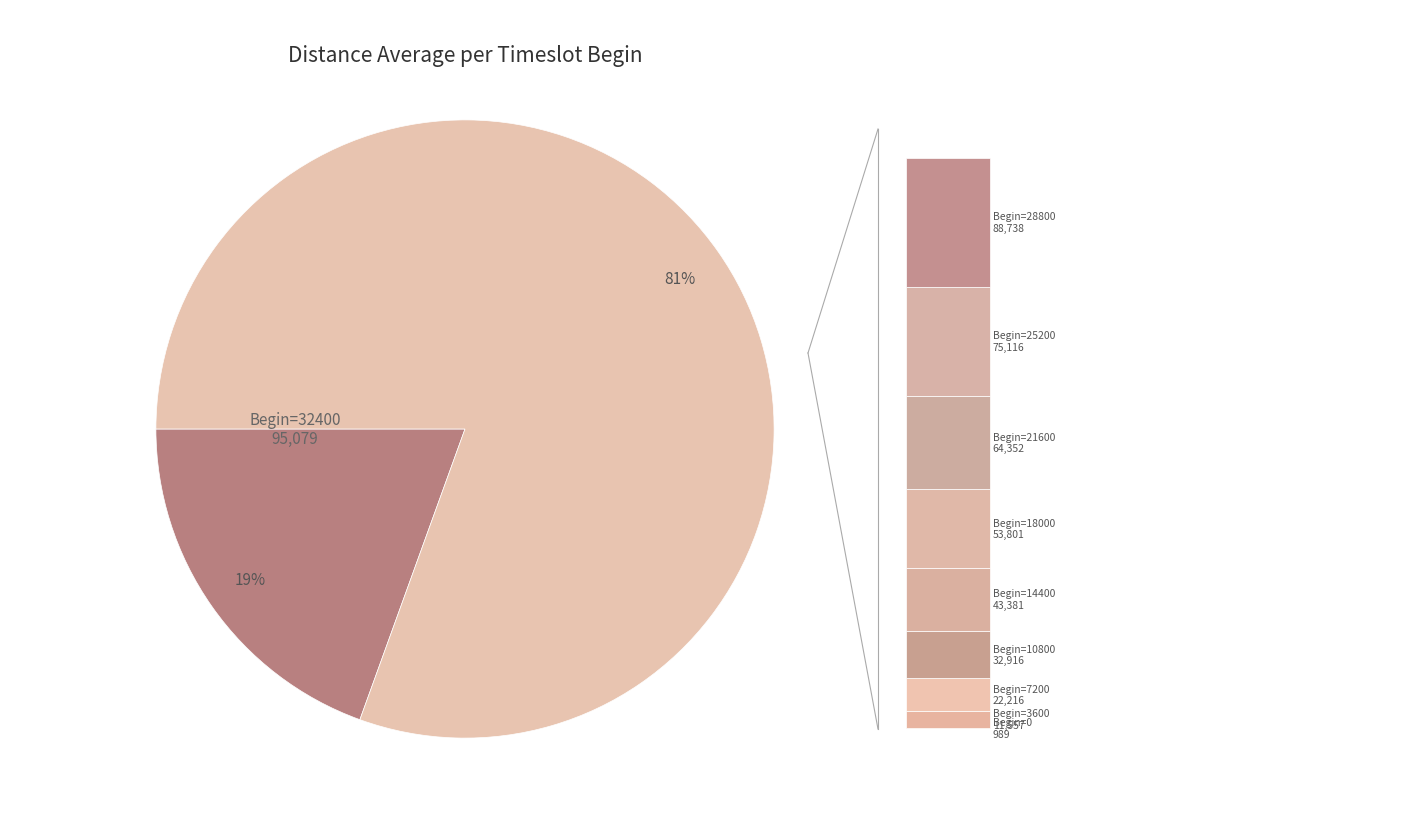

What percentage is the 28800 slice, to the nearest percent?

18%